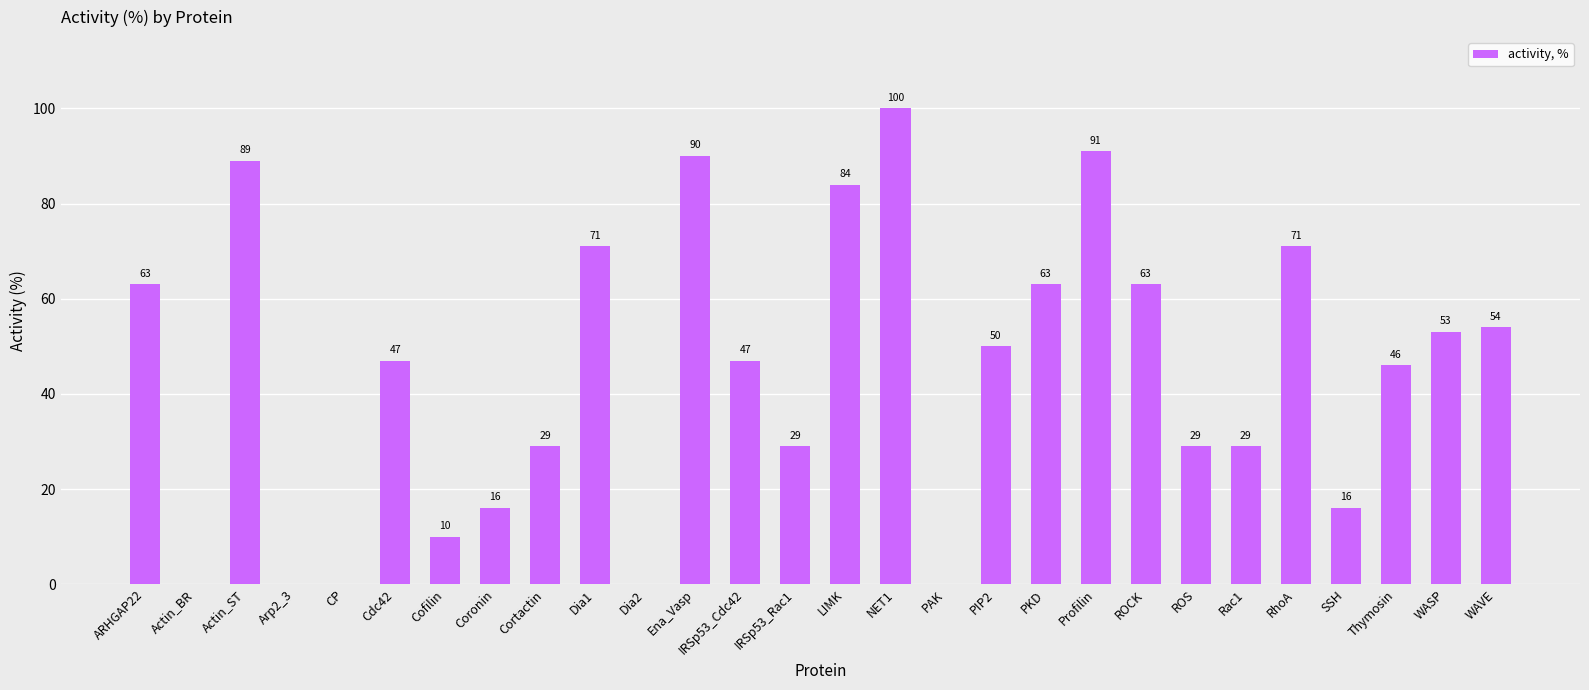

Are the bars horizontal?

No